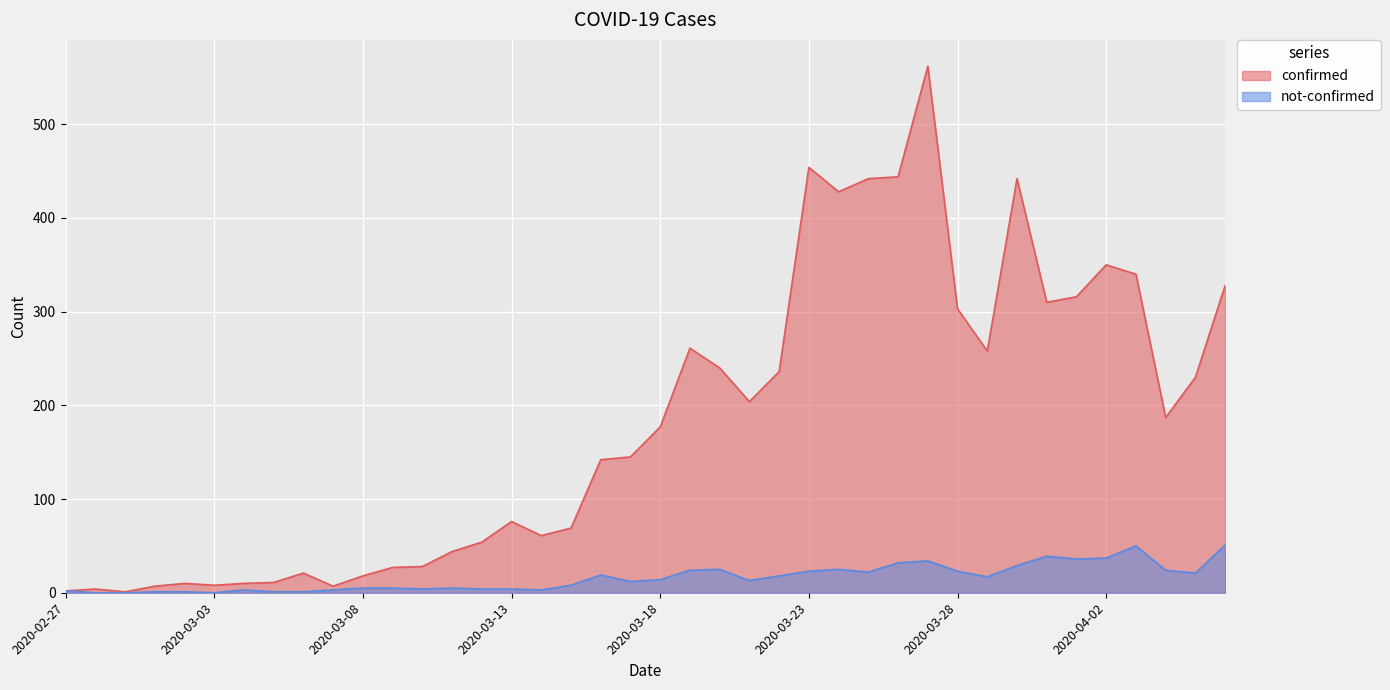

Rank the series at 2020-03-08 from highest to lowest value.

confirmed, not-confirmed